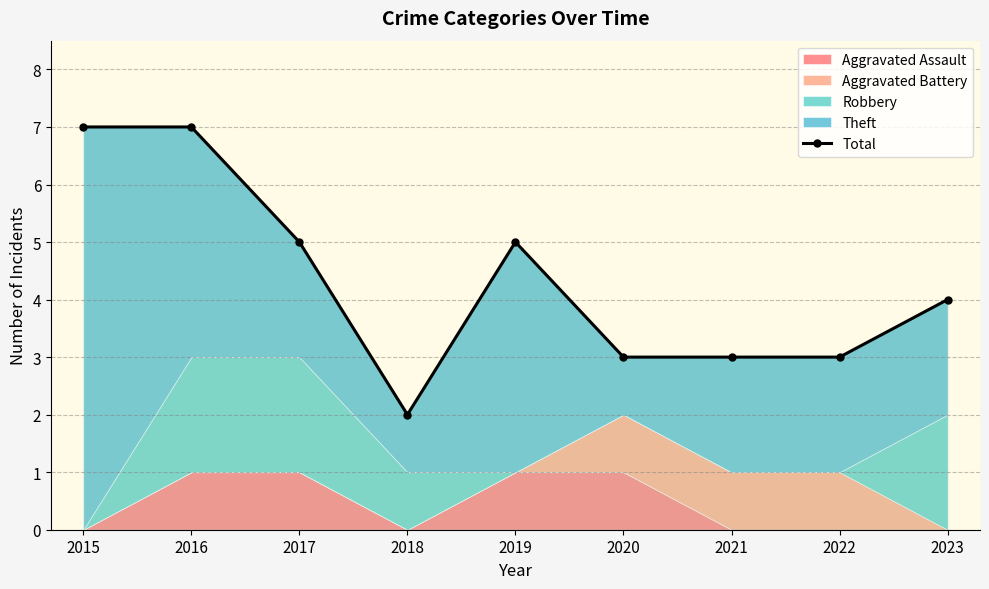

How many data points are above 4?

4